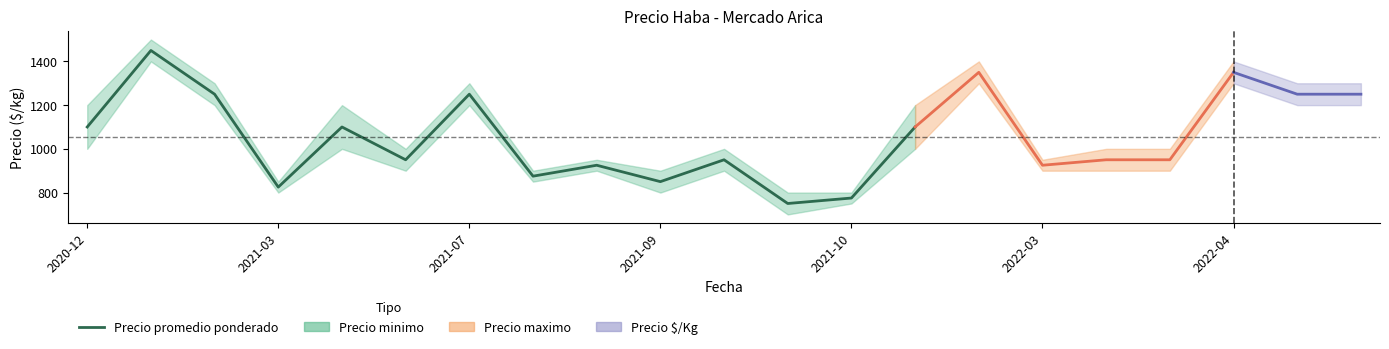

What is the label of the 11th point from the right?

2021-03